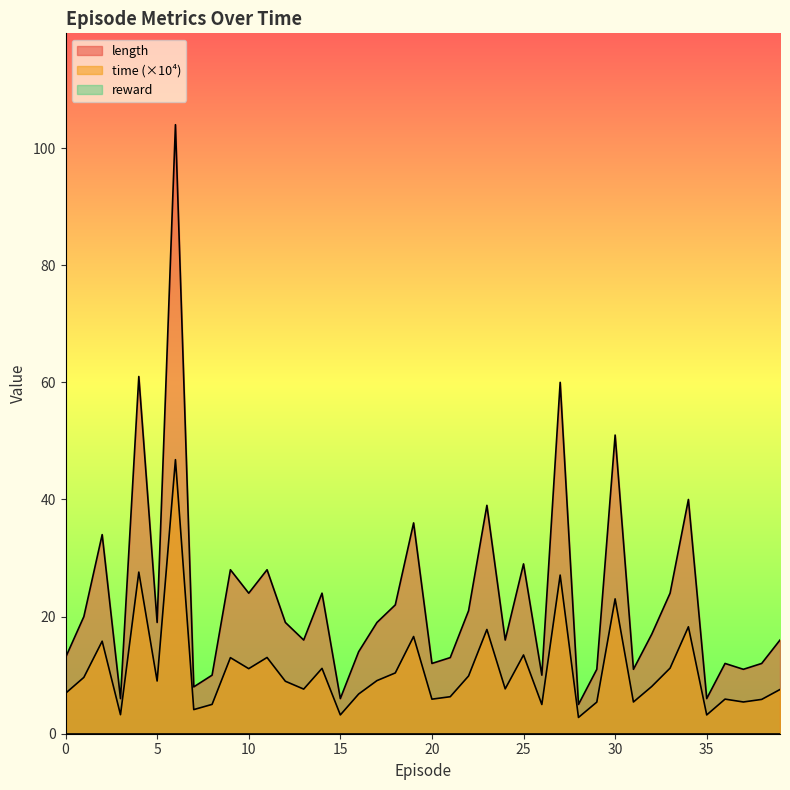

At which label does length reach its peak?

6